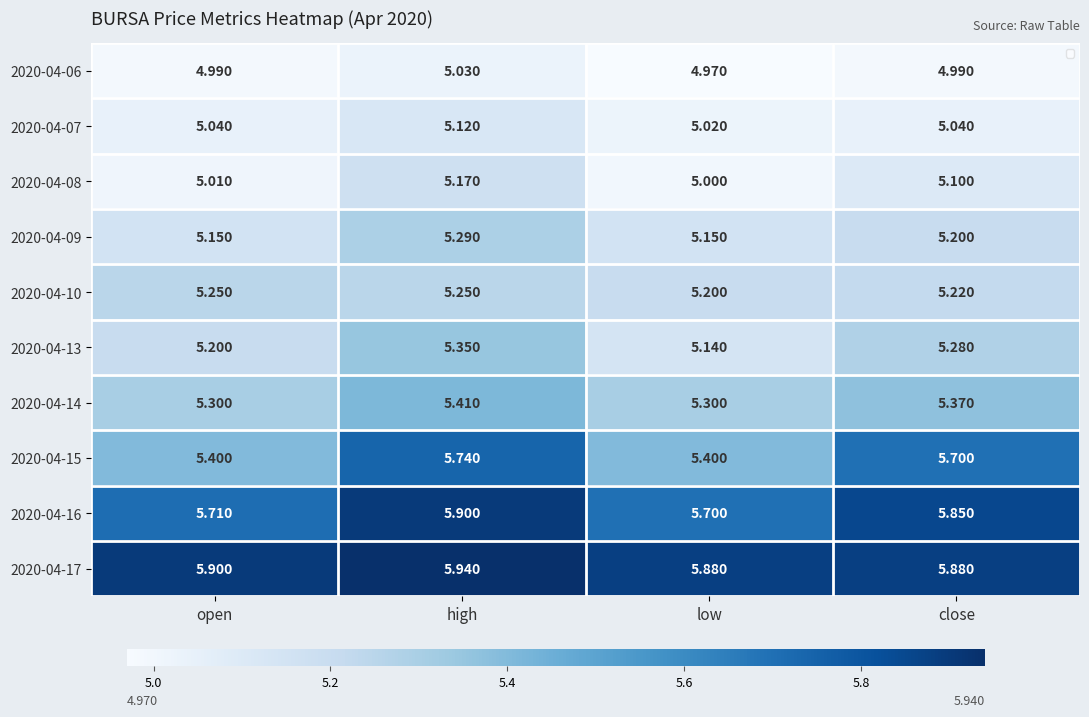

Where is 2020-04-07 nearest to the value 5?

low